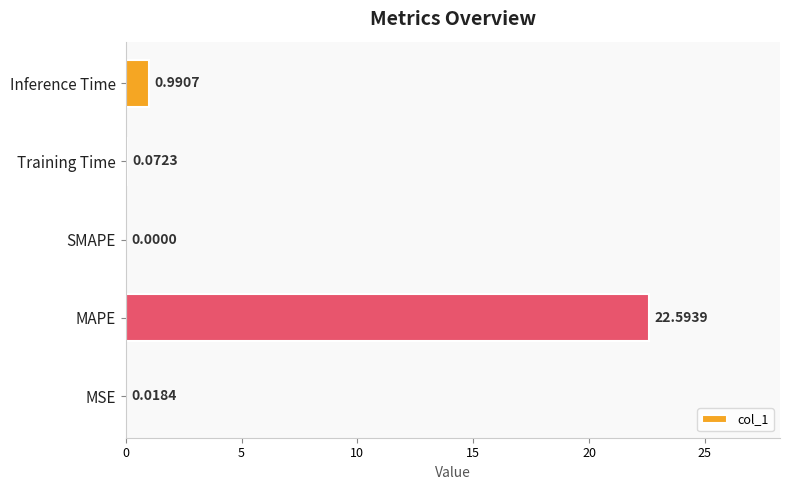

What is the change in value from Training Time to Inference Time?

+0.9